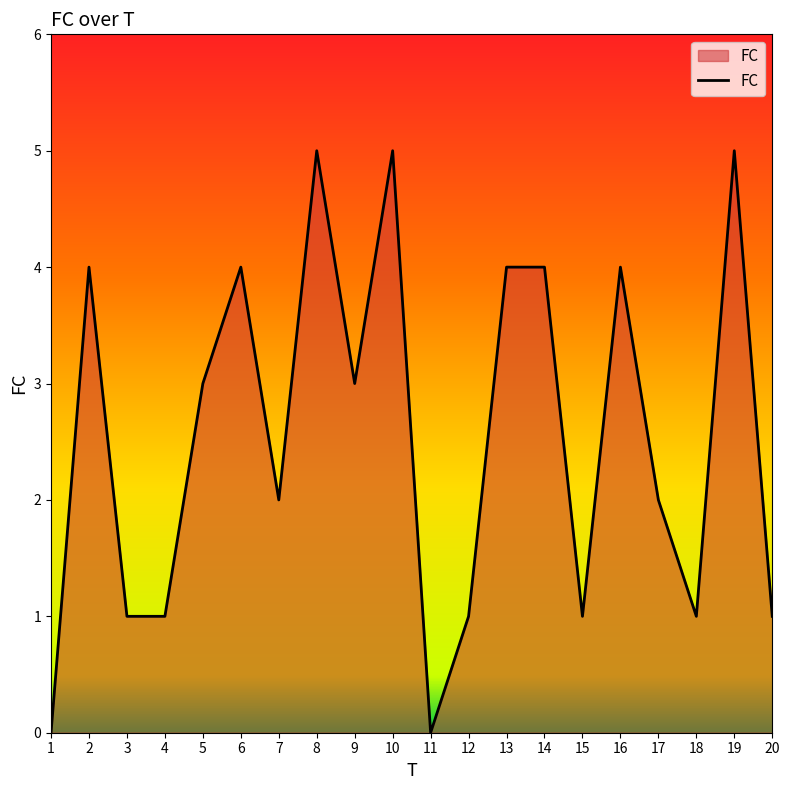

Where is the first local maximum?

2